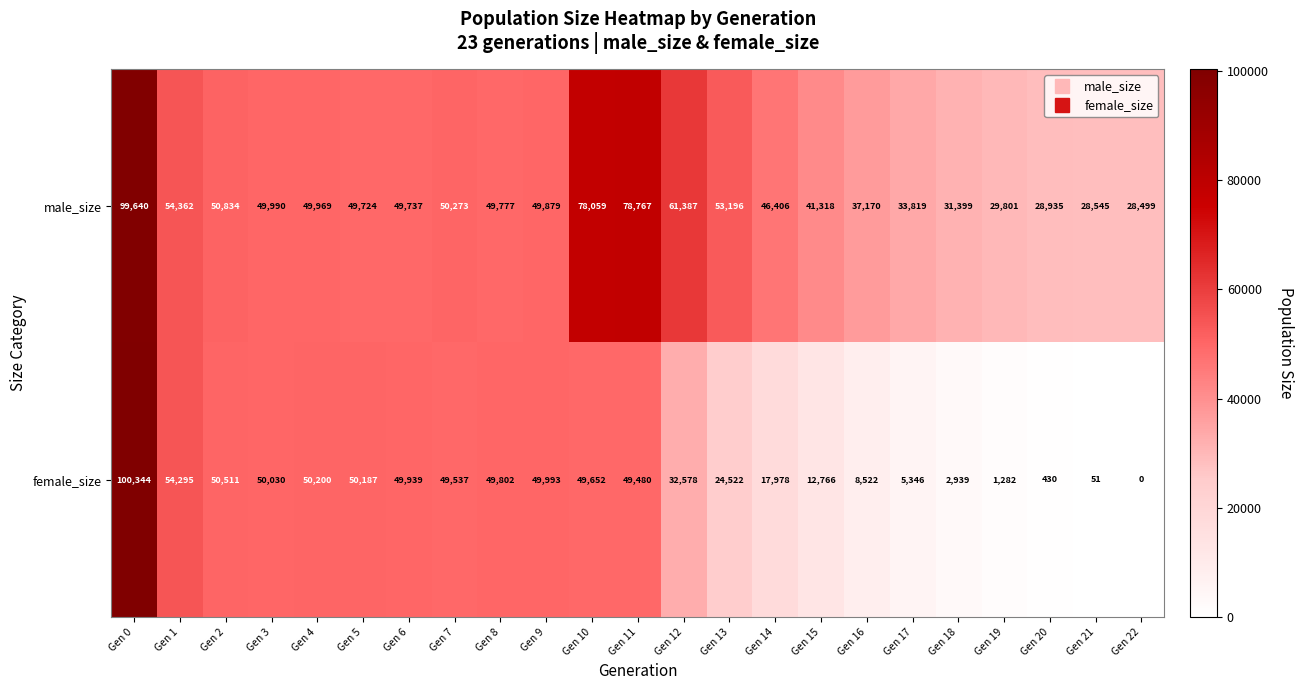

How many data points does each series have?

23